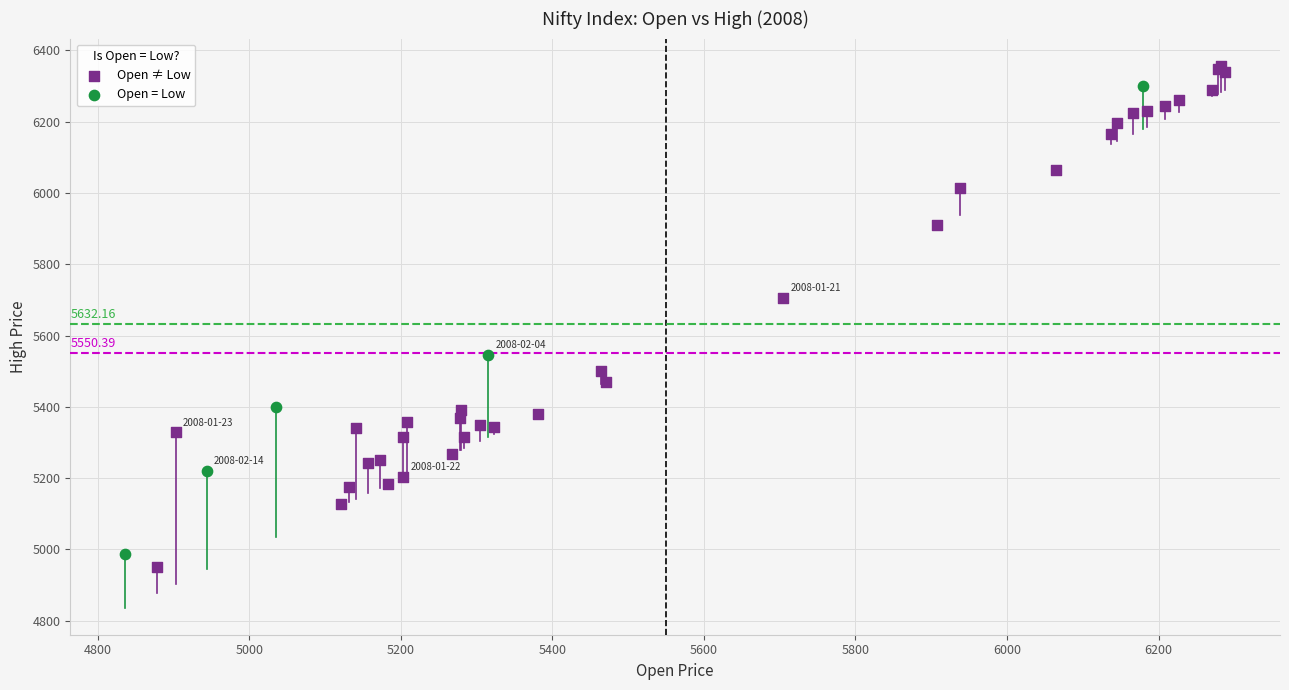

Which series has the largest Y range (max minus min)?

Open ≠ Low